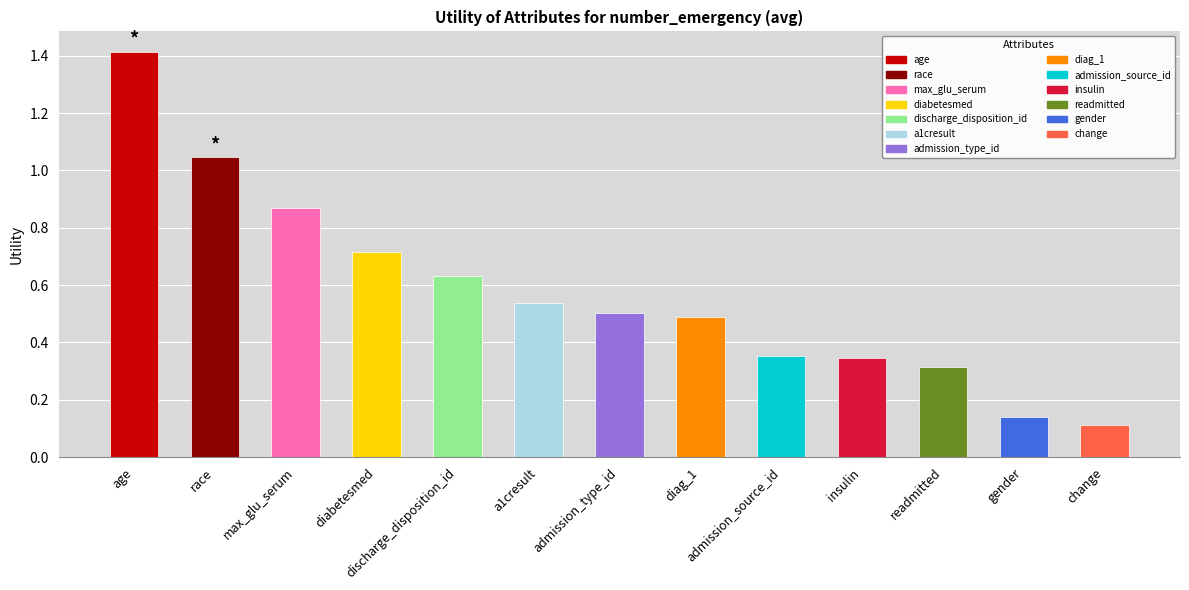

True or false: the data shows 0.5 at a1cresult.

True